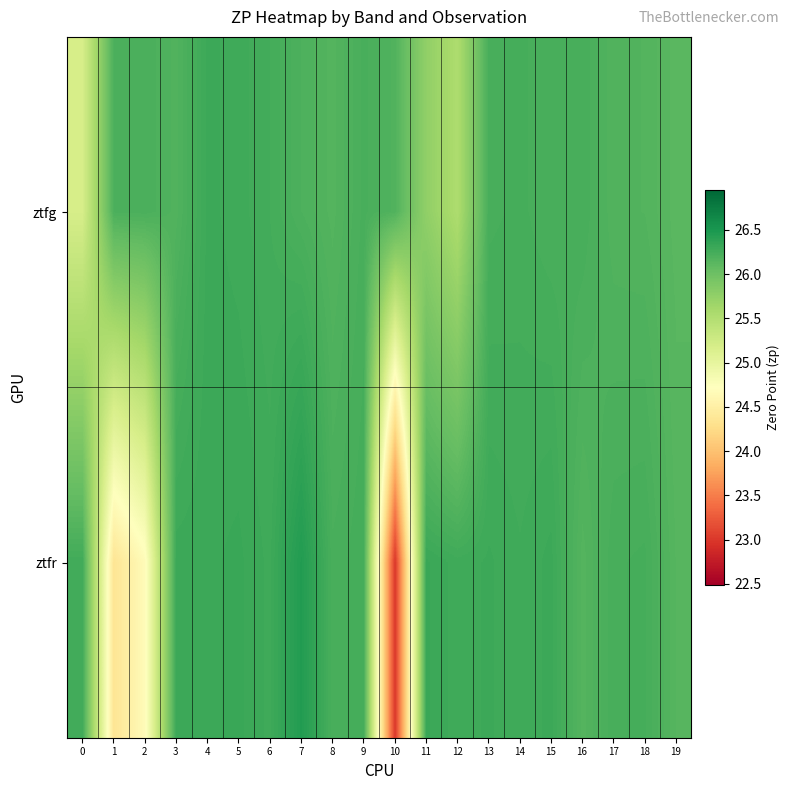

Rank the series at 17 from lowest to highest value.

ztfg, ztfr